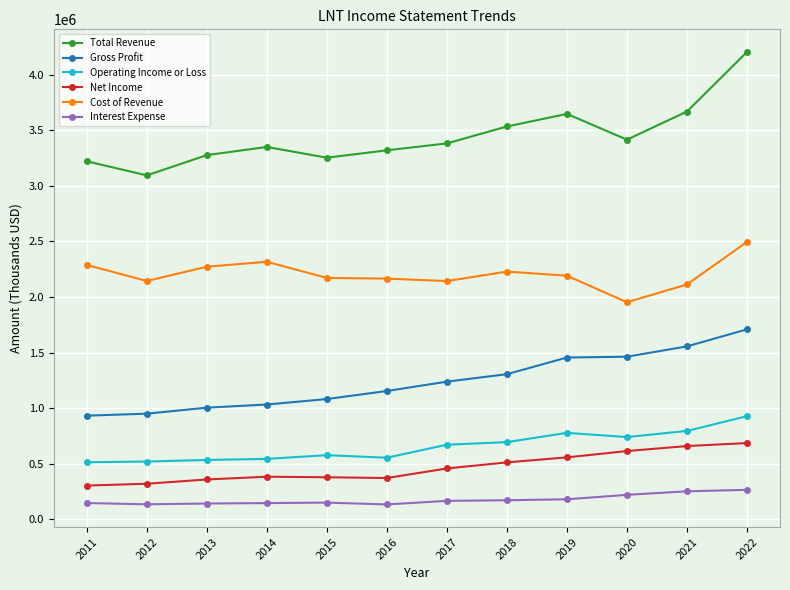

What is the difference between the maximum and minimum values in the Total Revenue series?

1110500